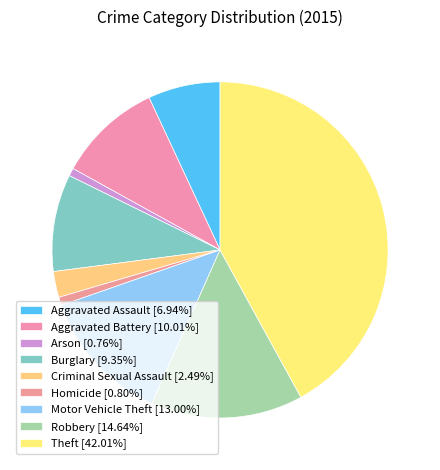

Which has a higher value, Theft or Homicide?

Theft